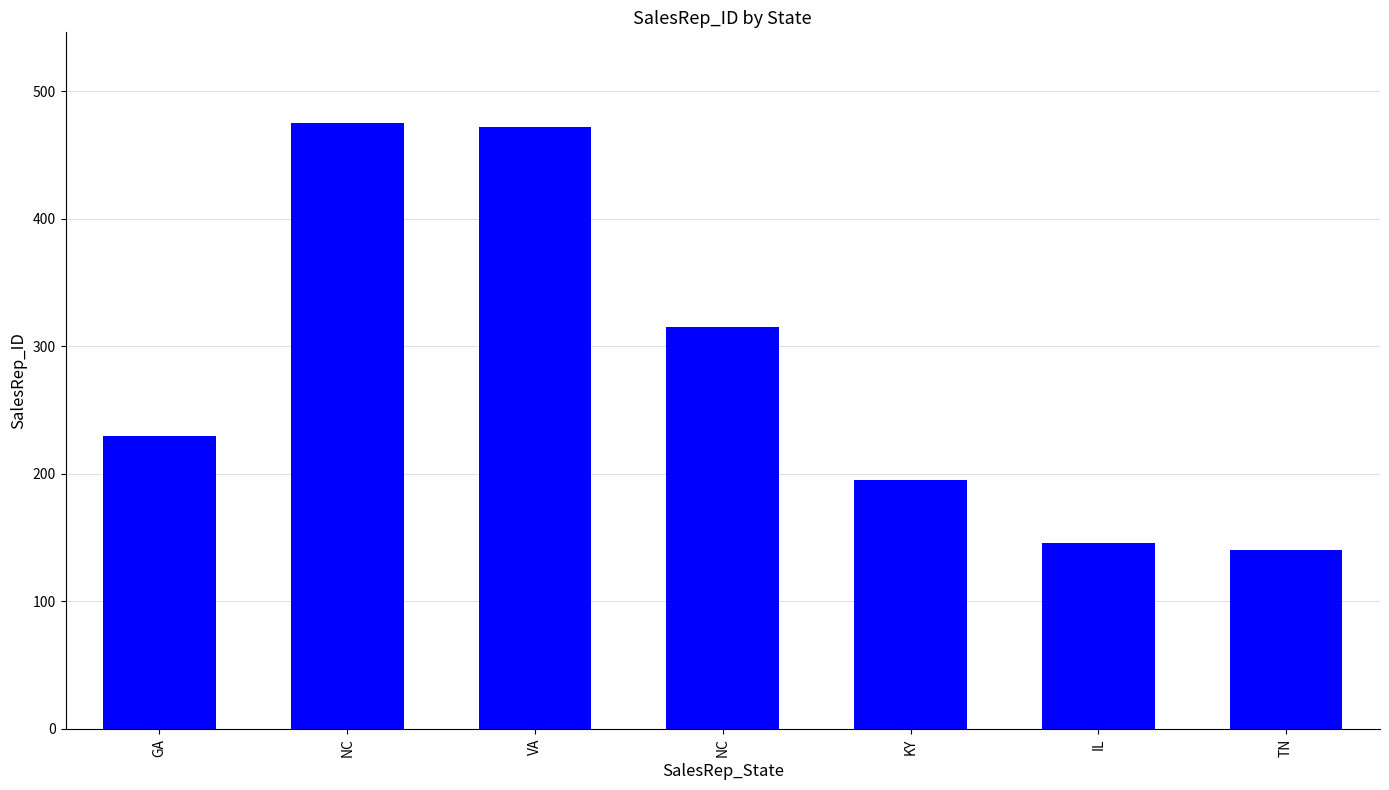

What is the change in value from GA to NC?

+245